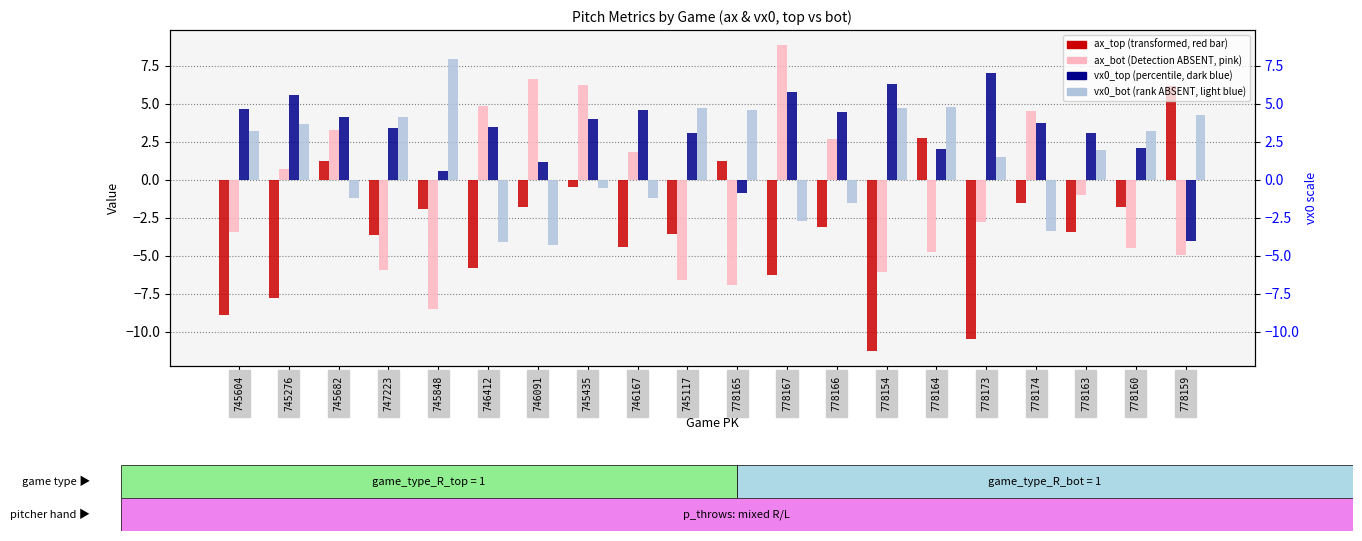

What is the sum of all vx0_bot values?

29.7